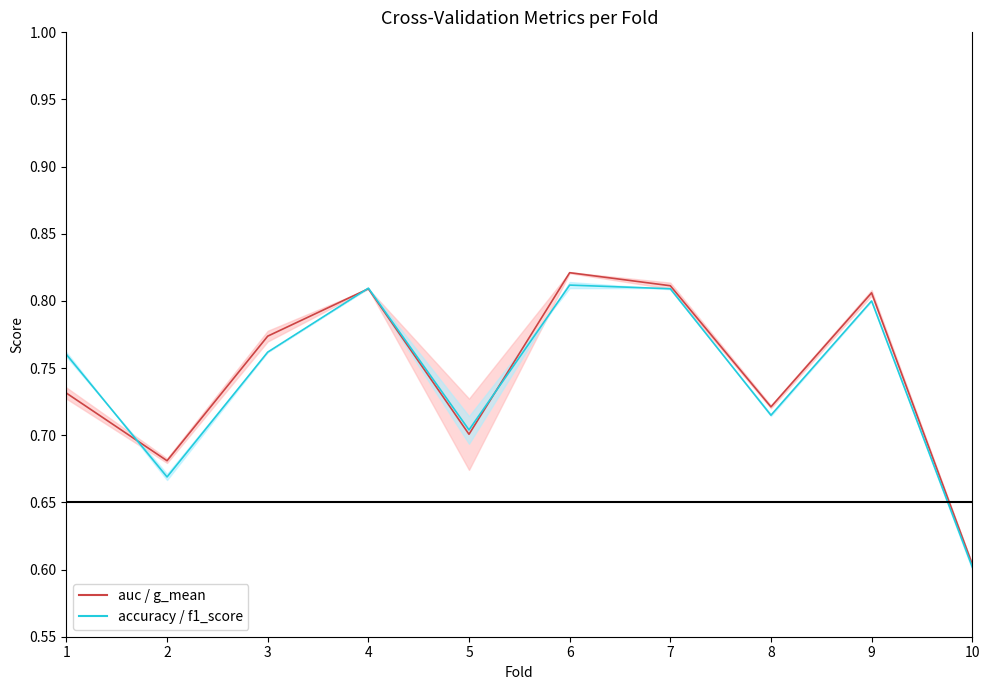

Count the accuracy values in the range 0 to 1.

10